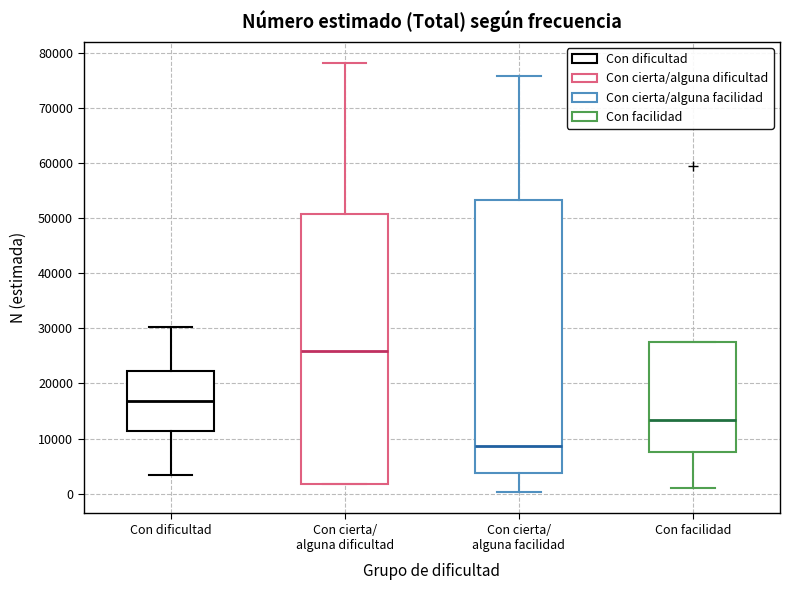

Where is the upper edge of the box for Con facilidad on the y-axis? The values are not printed on the chart, so give them approximately, as read against the axis.

27000